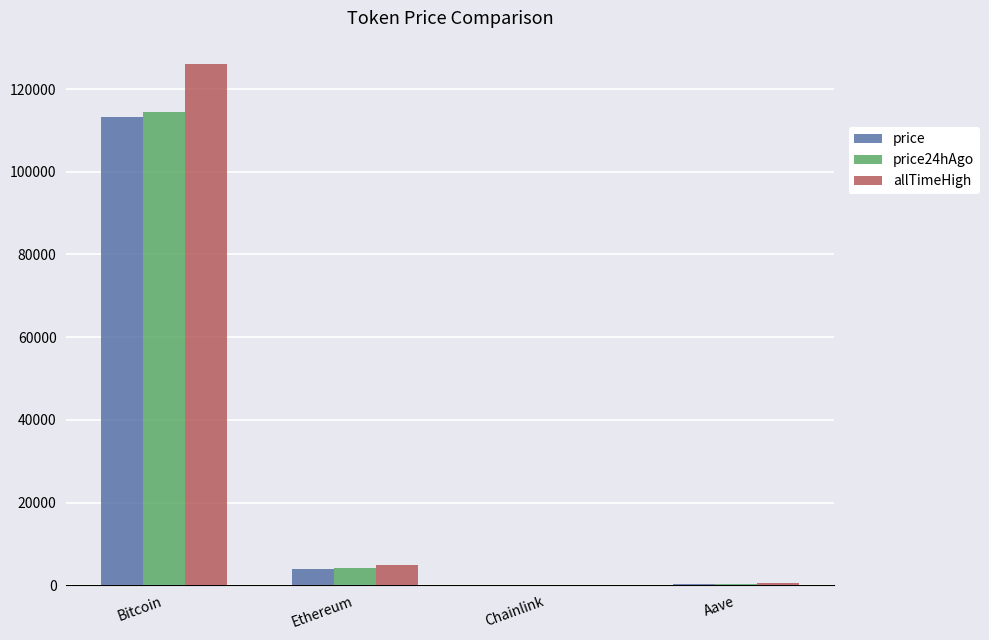

What are all the series names shown in the legend?

price, price24hAgo, allTimeHigh